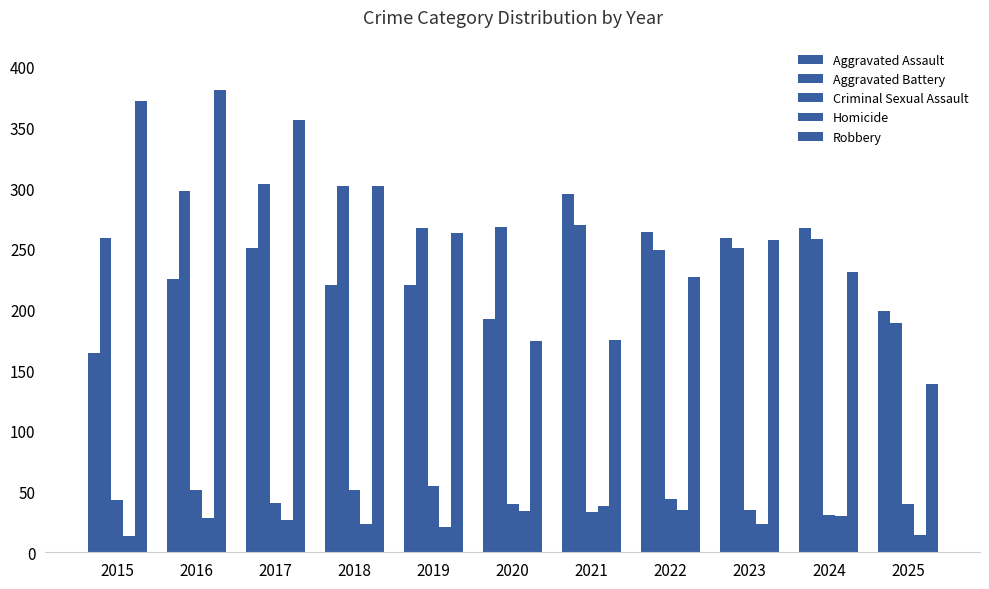

What is the average value of the Robbery series?

262